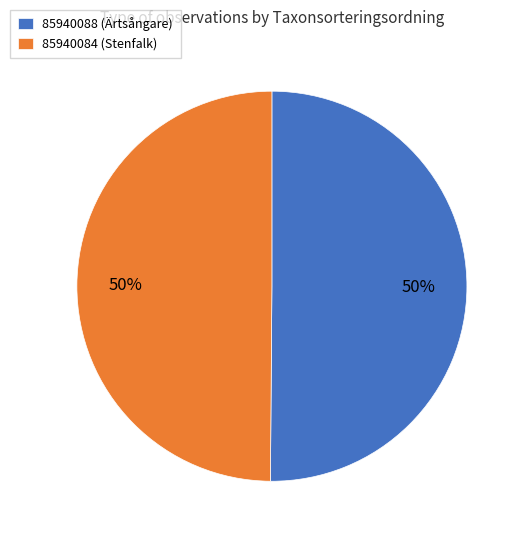

Do 85940084 (Stenfalk) and 85940088 (Ärtsångare) together represent more than half of the pie?

Yes